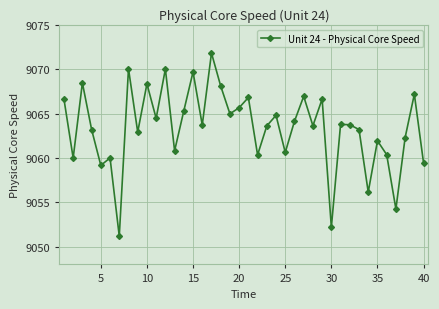

What is the value of the 35th point from the left?

9061.9